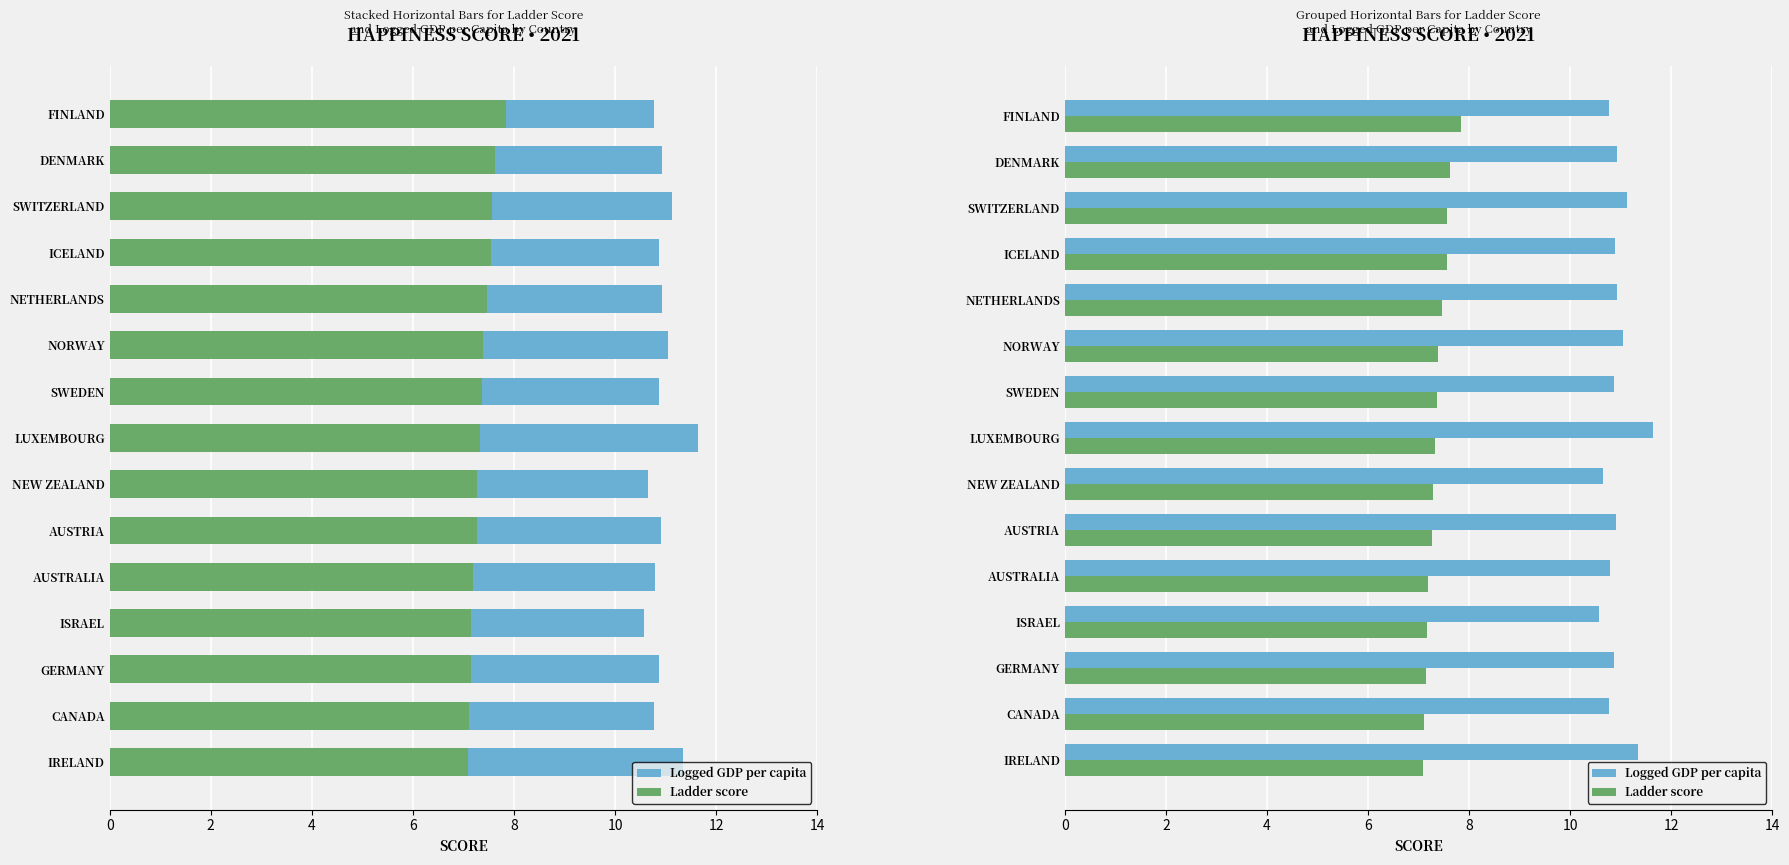

Rank the series at NORWAY from lowest to highest value.

Ladder score, Logged GDP per capita